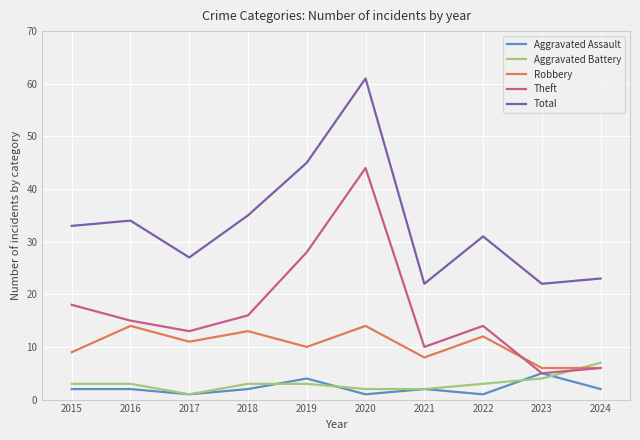

What is the maximum value shown in the chart?

61